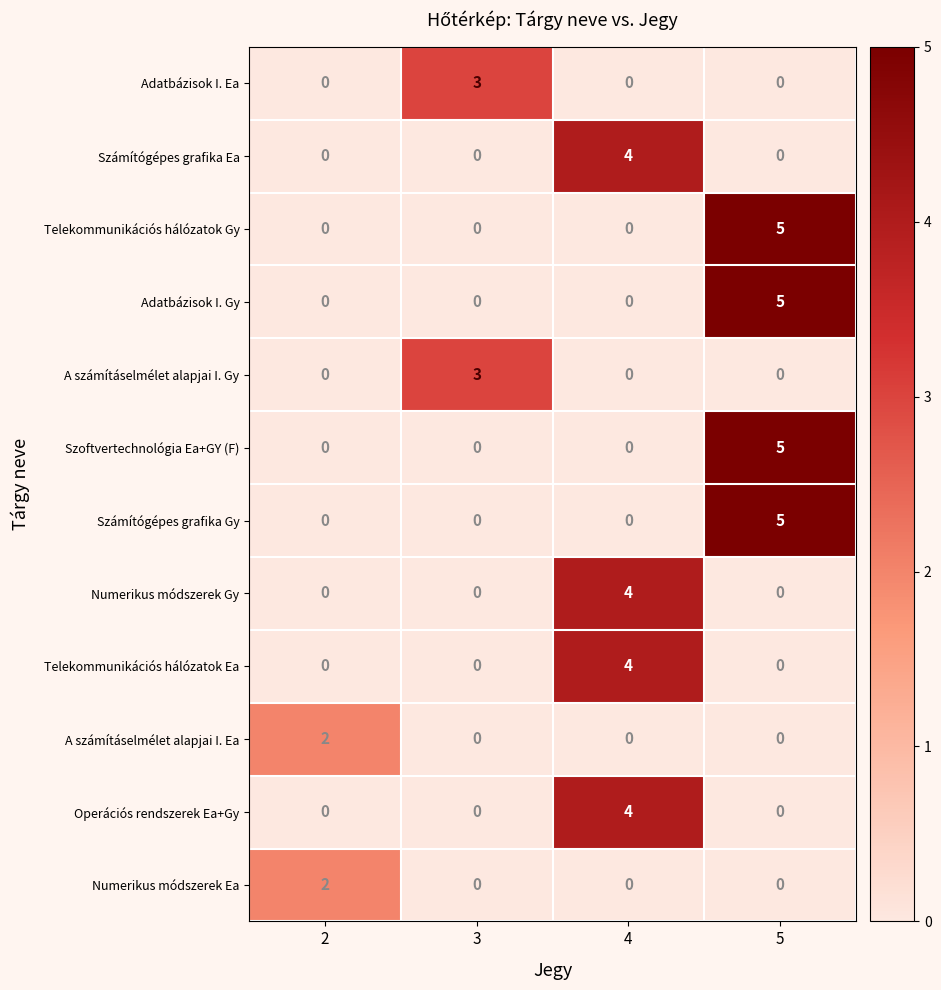

How many series are shown in this chart?

12